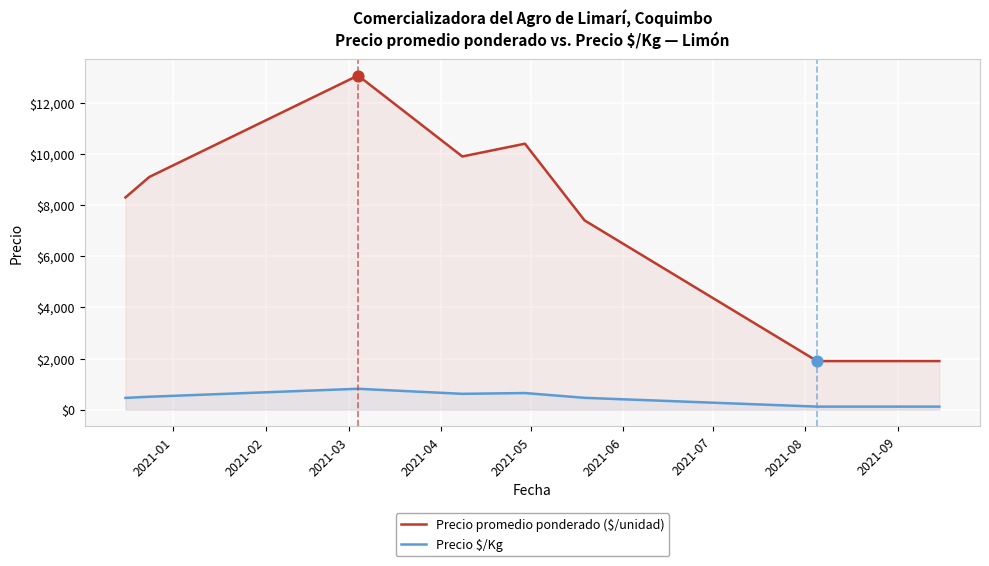

Which series reaches the minimum Y coordinate?

Precio $/Kg